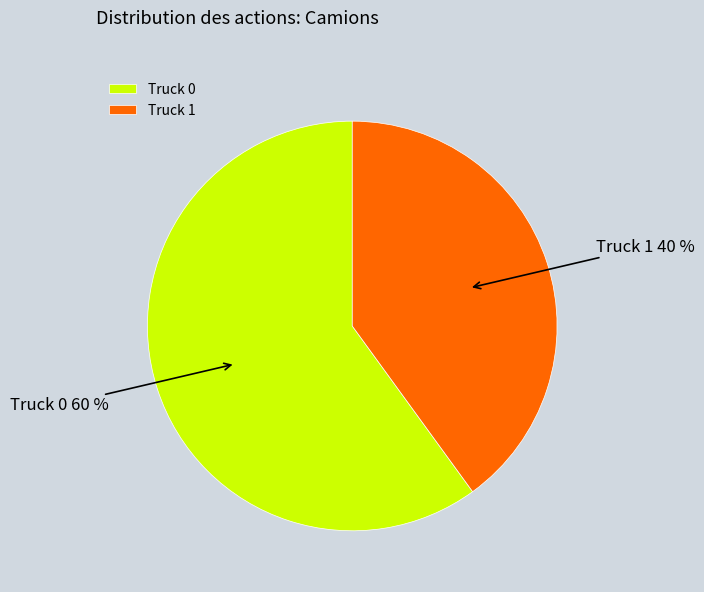

Is it true that Truck 0 is 49% of the pie?

False